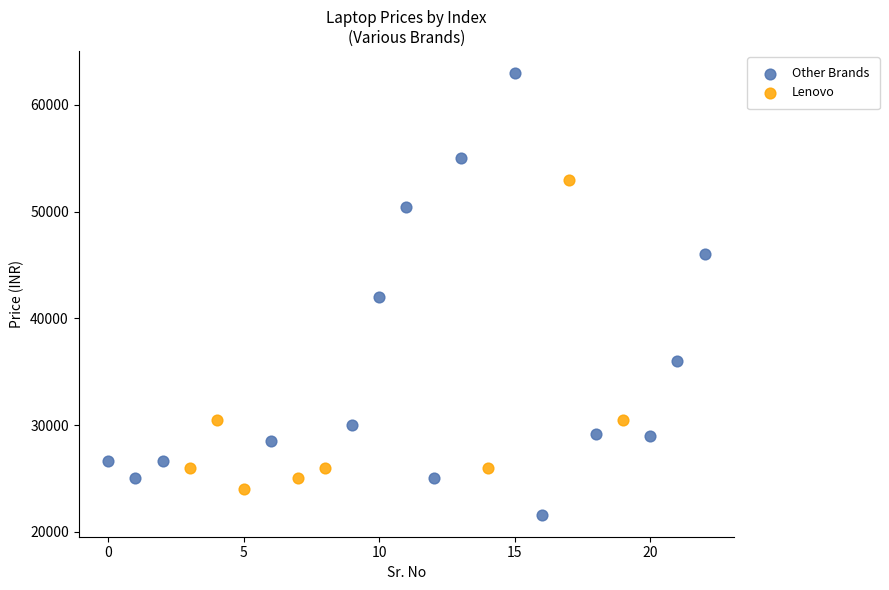

Which series contains the lowest Y value?

Other Brands